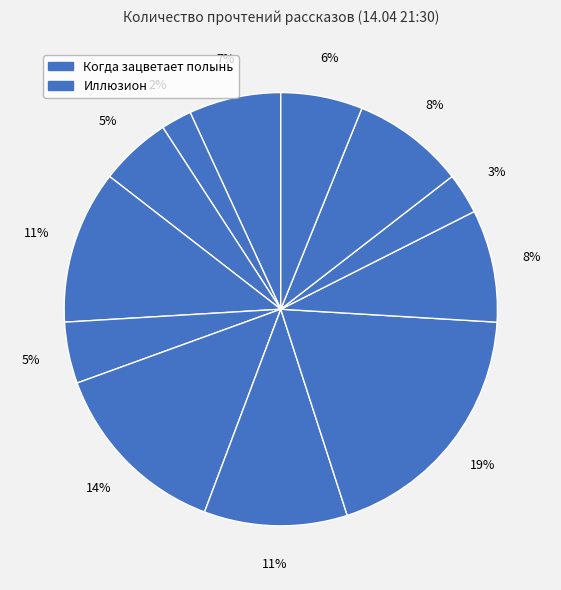

Count the number of slices in the pie.

12